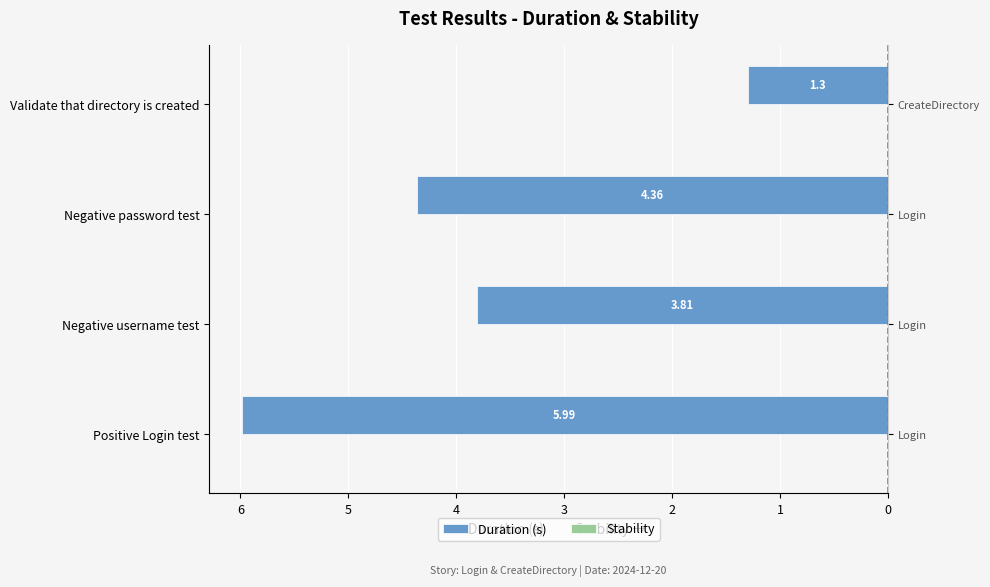

The value of Stability at 5 is 0.1. True or false?

False